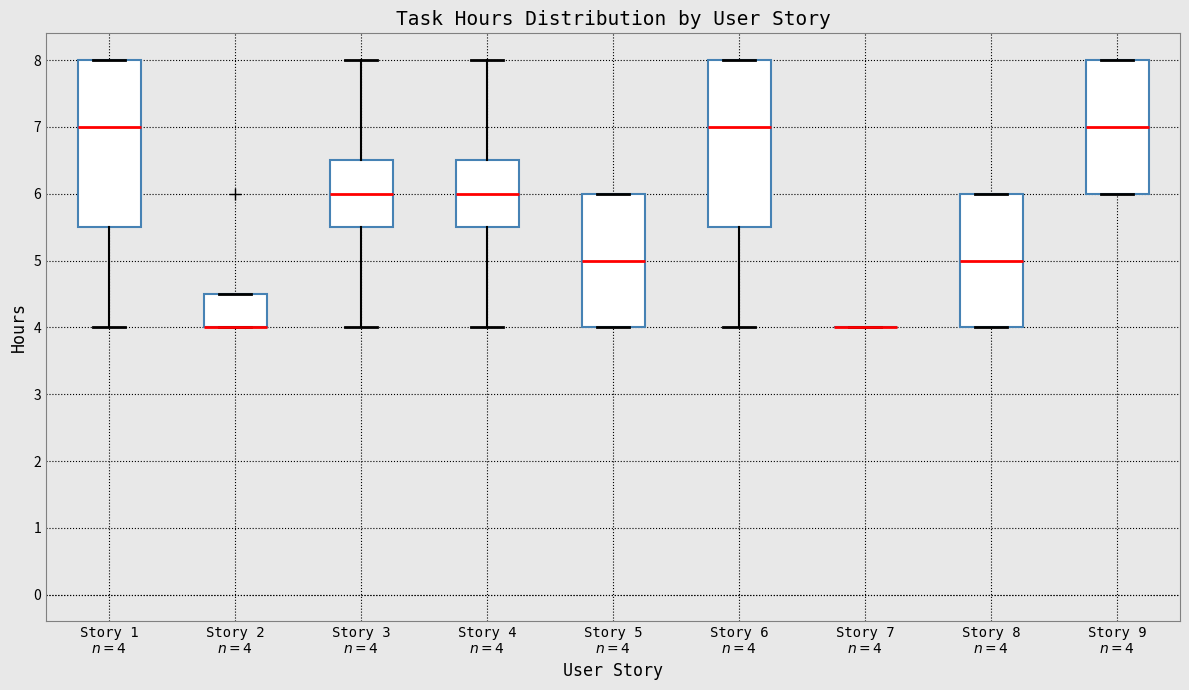

Reading left to right, read every box against the y-axis: the position of its median line, the range the box covers, and the ends of its whiskers. The values are not printed on the chart, so give them approximately, as read against the axis.

Story 1 $n=4$: median 7.0, box 5.5 to 8.0, whiskers 4.0 to 8.0
Story 2 $n=4$: median 4.0 (drawn on the box's lower edge), box 4.0 to 4.5, whiskers 4.0 to 4.5
Story 3 $n=4$: median 6.0, box 5.5 to 6.5, whiskers 4.0 to 8.0
Story 4 $n=4$: median 6.0, box 5.5 to 6.5, whiskers 4.0 to 8.0
Story 5 $n=4$: median 5.0, box 4.0 to 6.0, whiskers 4.0 to 6.0
Story 6 $n=4$: median 7.0, box 5.5 to 8.0, whiskers 4.0 to 8.0
Story 7 $n=4$: box collapsed to a line at 4.0, whiskers 4.0 to 4.0
Story 8 $n=4$: median 5.0, box 4.0 to 6.0, whiskers 4.0 to 6.0
Story 9 $n=4$: median 7.0, box 6.0 to 8.0, whiskers 6.0 to 8.0